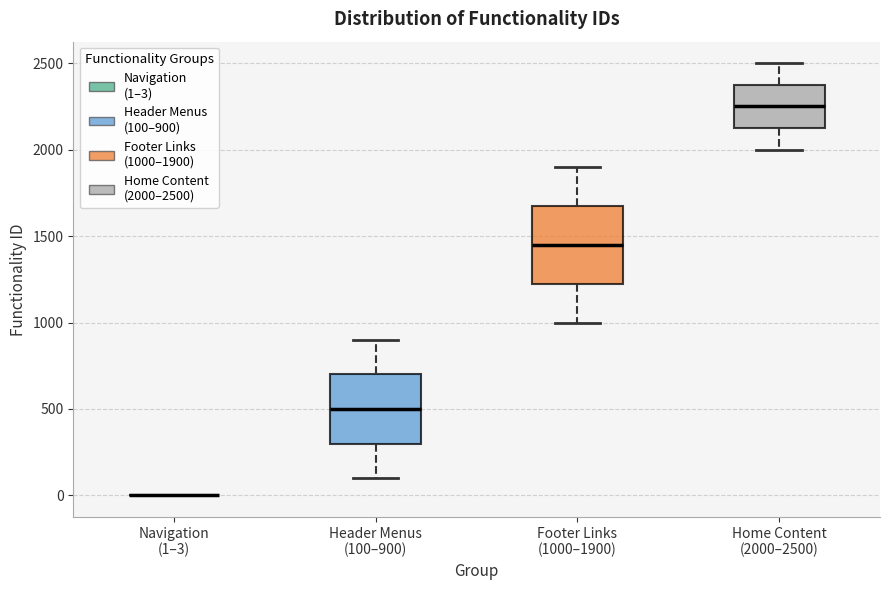

Which box is the tallest, from its lower edge to its upper edge?

Footer Links (1000–1900)